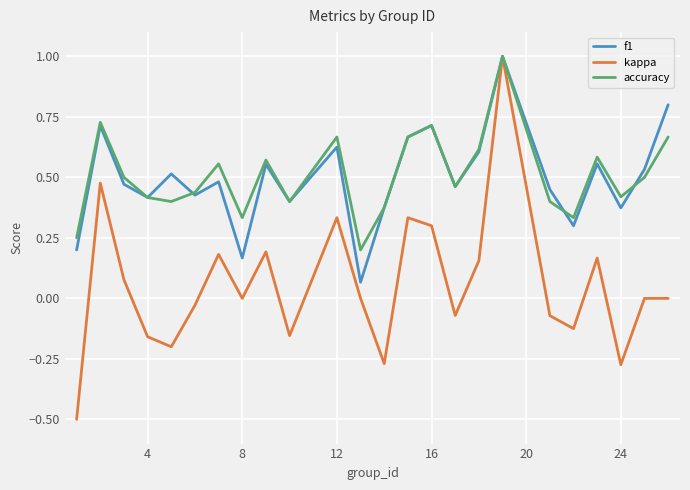

What is the smallest value displayed?

-0.5